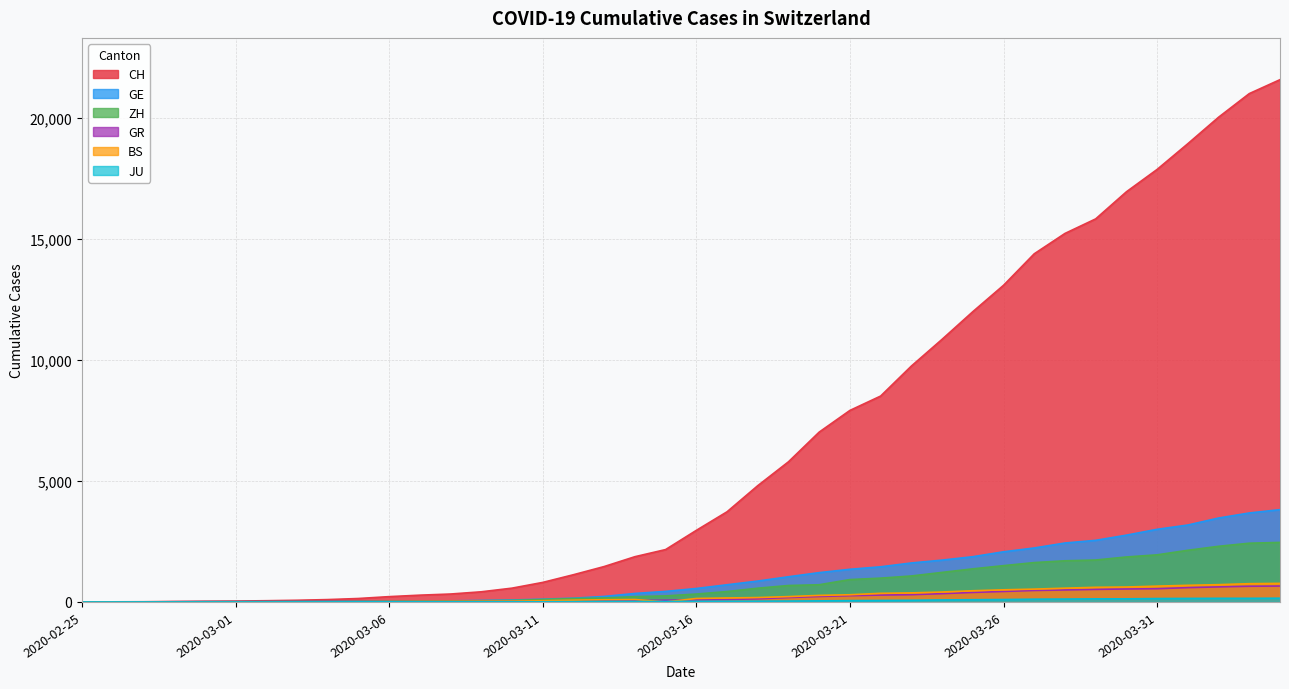

Reading left to right, transcribe all the data shown in this chart.

CH: 0	4	8	20	30	36	50	69	97	142	219	280	327	419	570	807	1125	1463	1870	2165	2959	3727	4807	5794	7022	7918	8512	9752	10858	12000	13091	14394	15235	15837	16957	17882	18946	20040	21017	21593
GE: 0	1	1	5	9	10	11	14	16	20	30	43	45	60	80	114	155	227	351	435	556	710	863	1041	1212	1350	1453	1611	1729	1870	2073	2231	2436	2547	2761	3003	3180	3469	3678	3816
ZH: 0	0	2	2	6	7	10	13	15	23	29	34	40	49	62	101	140	163	218	250	326	429	568	679	711	925	984	1073	1221	1368	1500	1627	1701	1733	1859	1947	2136	2300	2428	2461
BS: 0	0	1	1	1	1	1	3	3	8	15	21	24	28	33	49	73	92	100	0	143	164	181	220	270	297	356	374	410	462	501	530	569	605	617	653	687	714	754	767
GR: 0	2	2	6	6	6	9	9	12	14	16	17	18	18	22	31	43	53	56	71	84	101	128	182	226	258	284	300	343	393	433	474	495	519	535	547	592	622	649	657
JU: 0	0	1	1	1	1	1	2	2	4	4	5	5	7	7	7	12	17	18	19	25	29	32	36	44	54	61	69	82	92	100	114	119	127	128	140	145	149	149	154